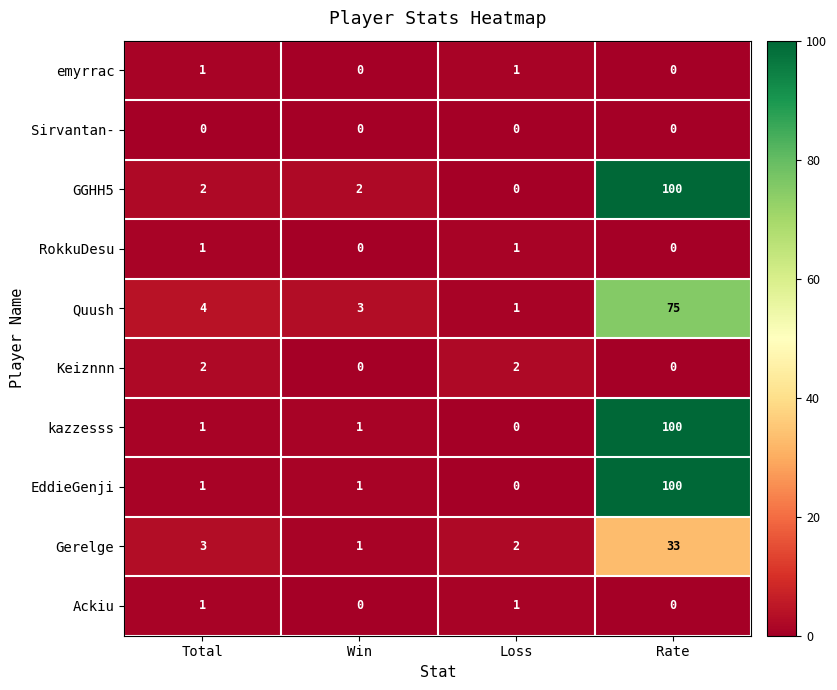

At which category is the sum across all series the highest?

Rate